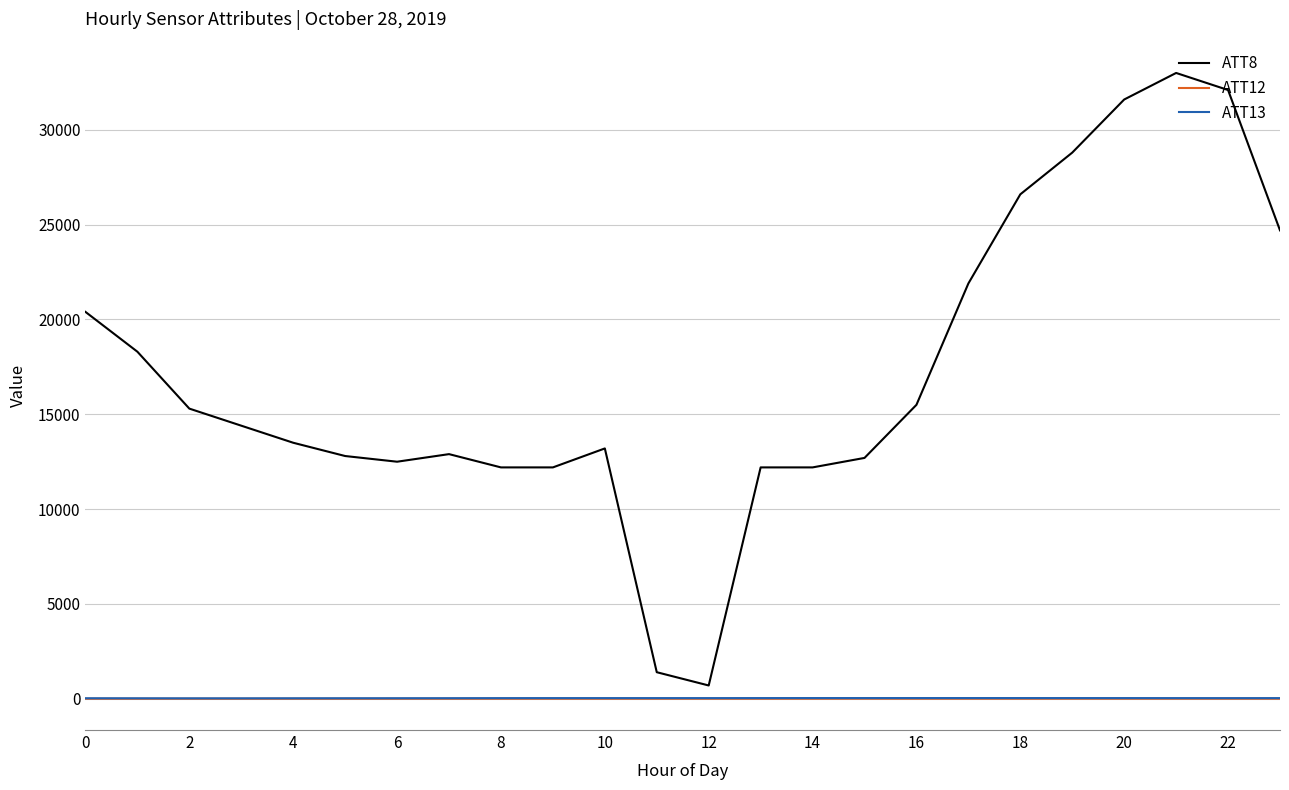

Which series has the widest spread of values?

ATT8